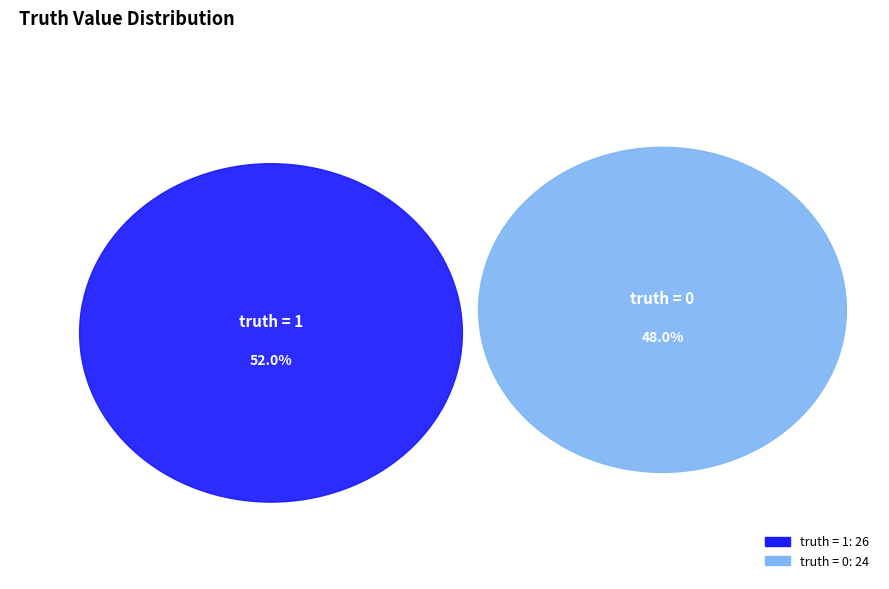

What is the smallest slice in the pie chart?

truth = 0